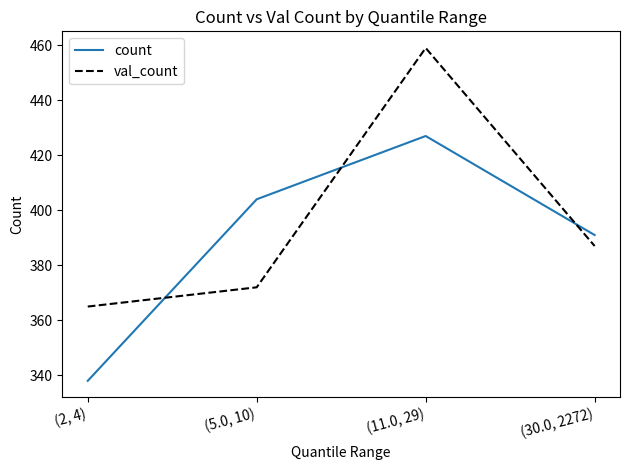

What is the minimum value shown in the chart?

338